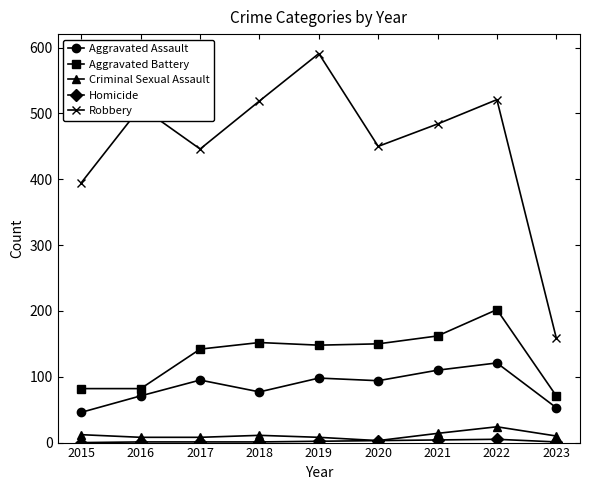

Is it true that Robbery equals 395 at 2015?

True